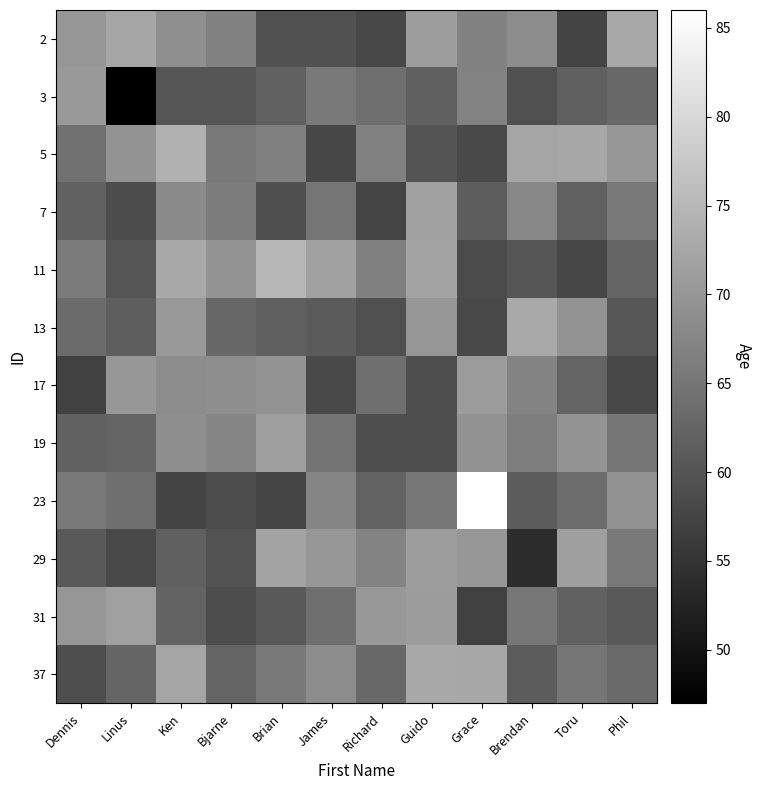

At which category does the chart reach its peak across all series?

Grace